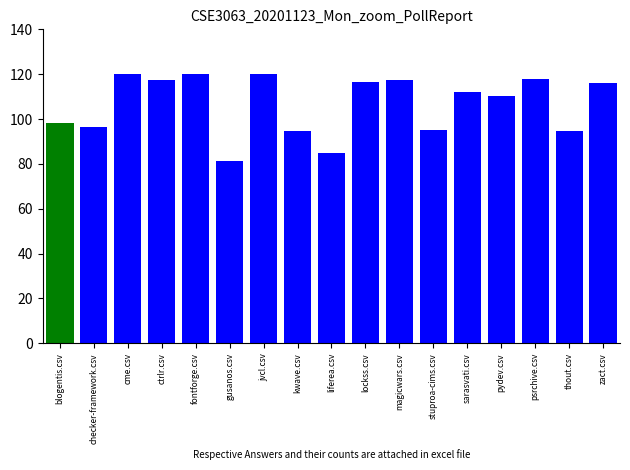

Read the value at magicwars.csv.

117.2